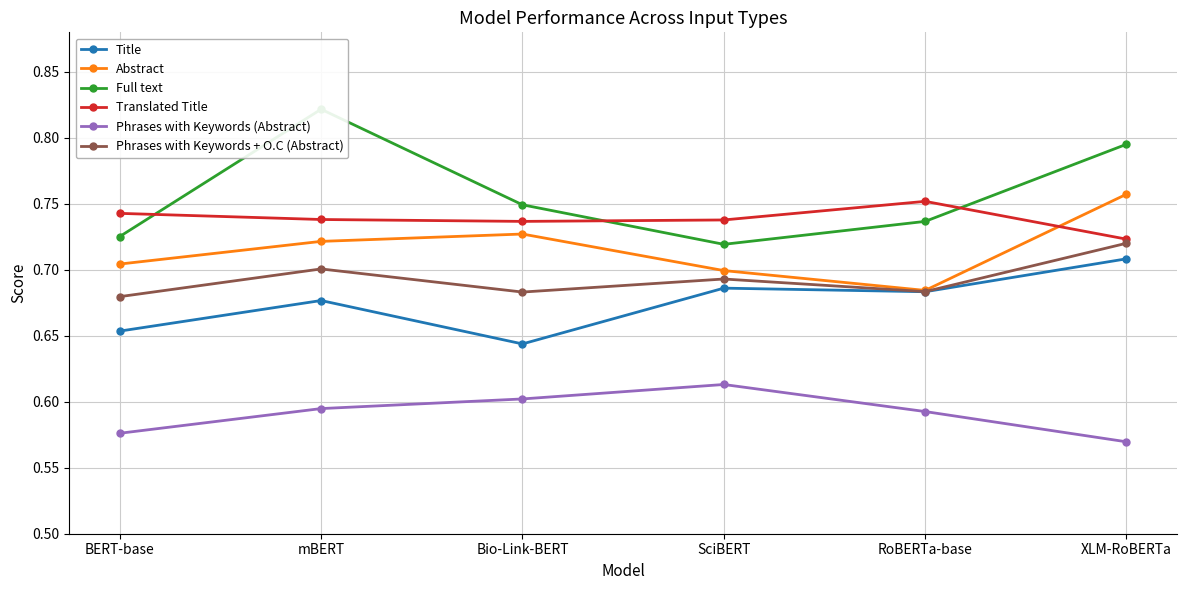

List the labels in order of Translated Title value, smallest first.

XLM-RoBERTa, Bio-Link-BERT, SciBERT, mBERT, BERT-base, RoBERTa-base